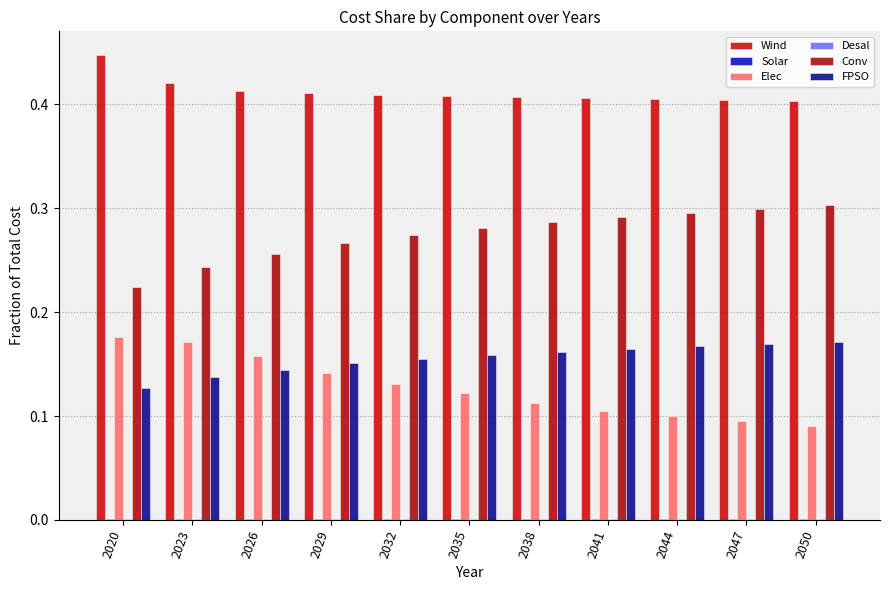

How many data points does each series have?

11